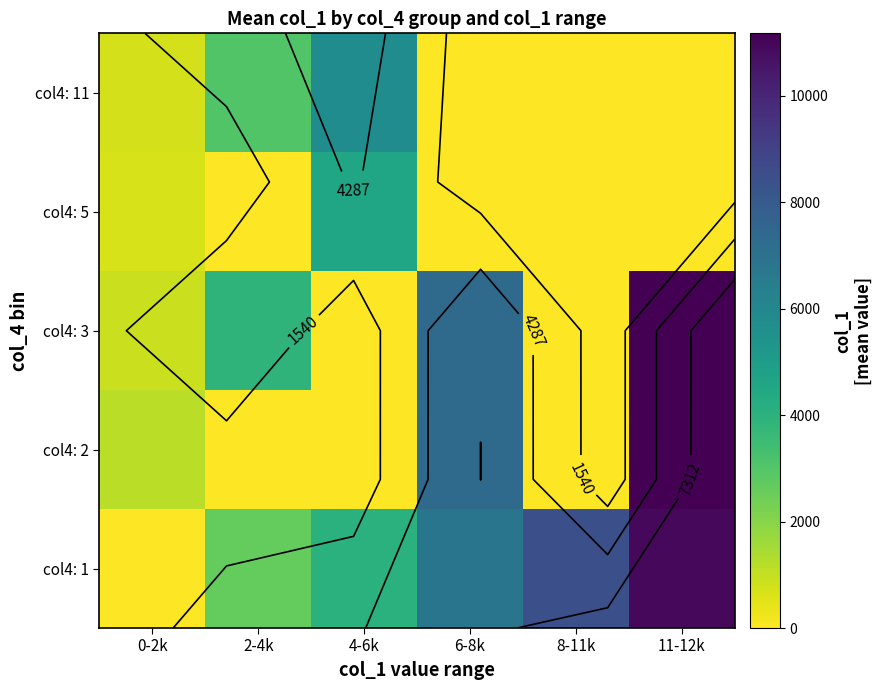

What is the difference between the maximum and minimum values in the col4: 2 series?

11176.2